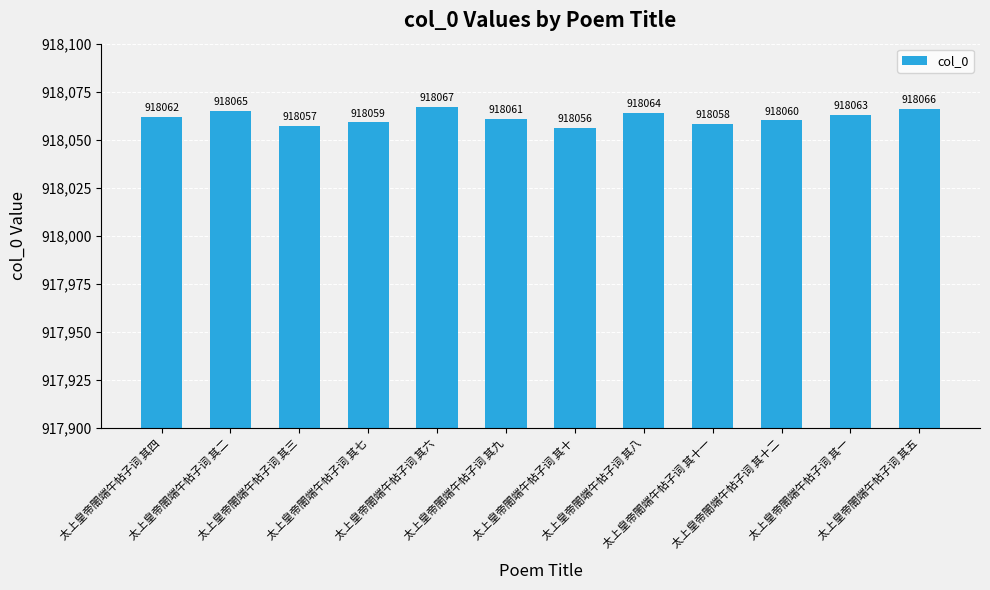

Which label corresponds to the largest value in the chart?

太上皇帝閤端午帖子词 其六